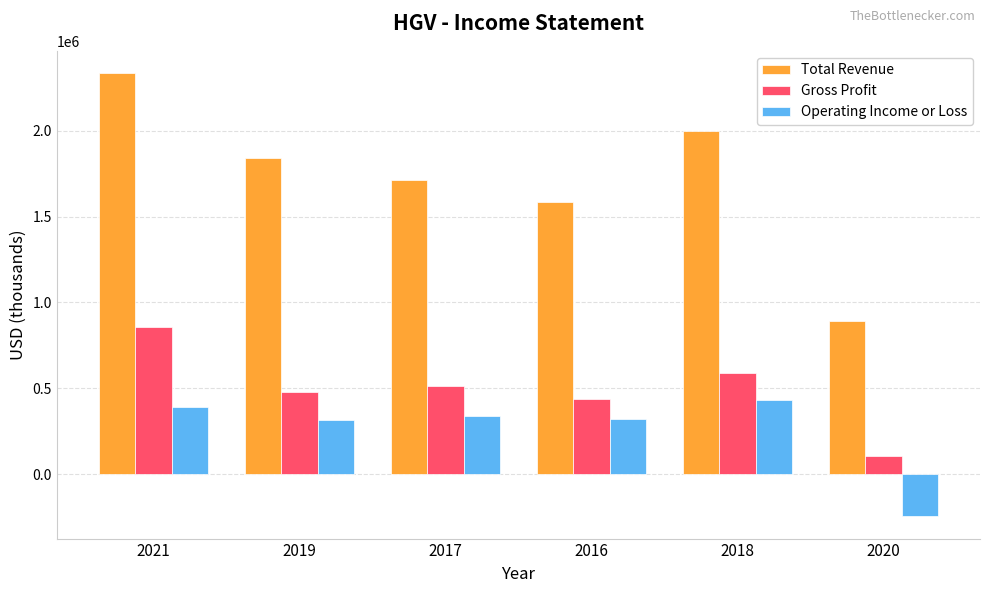

Rank the categories by Gross Profit value from highest to lowest.

2021, 2018, 2017, 2019, 2016, 2020